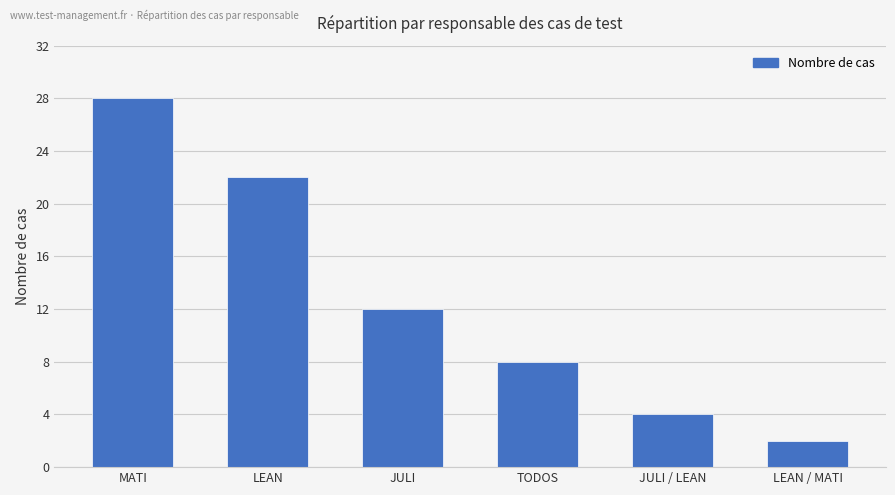

What position from the left is LEAN / MATI?

6